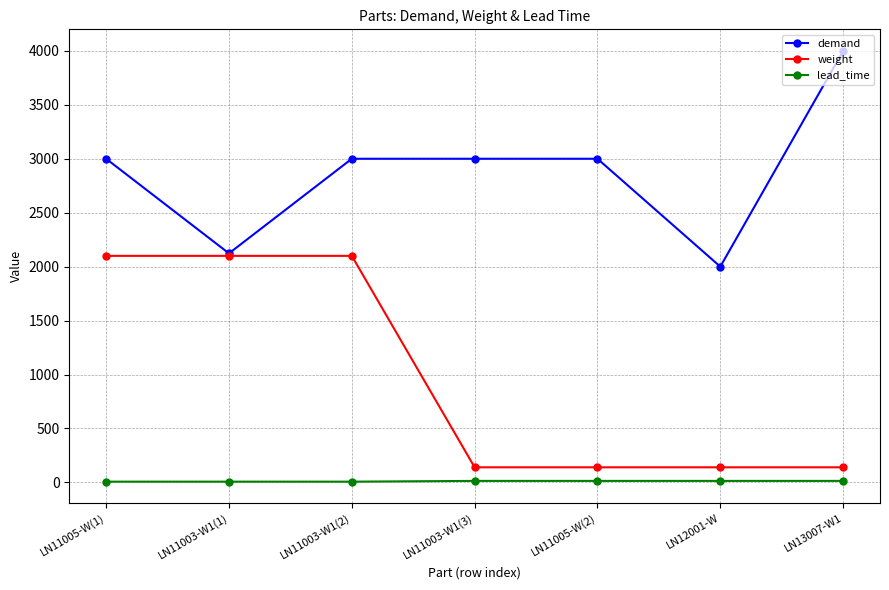

What is the label of the 6th point from the right?

LN11003-W1(1)